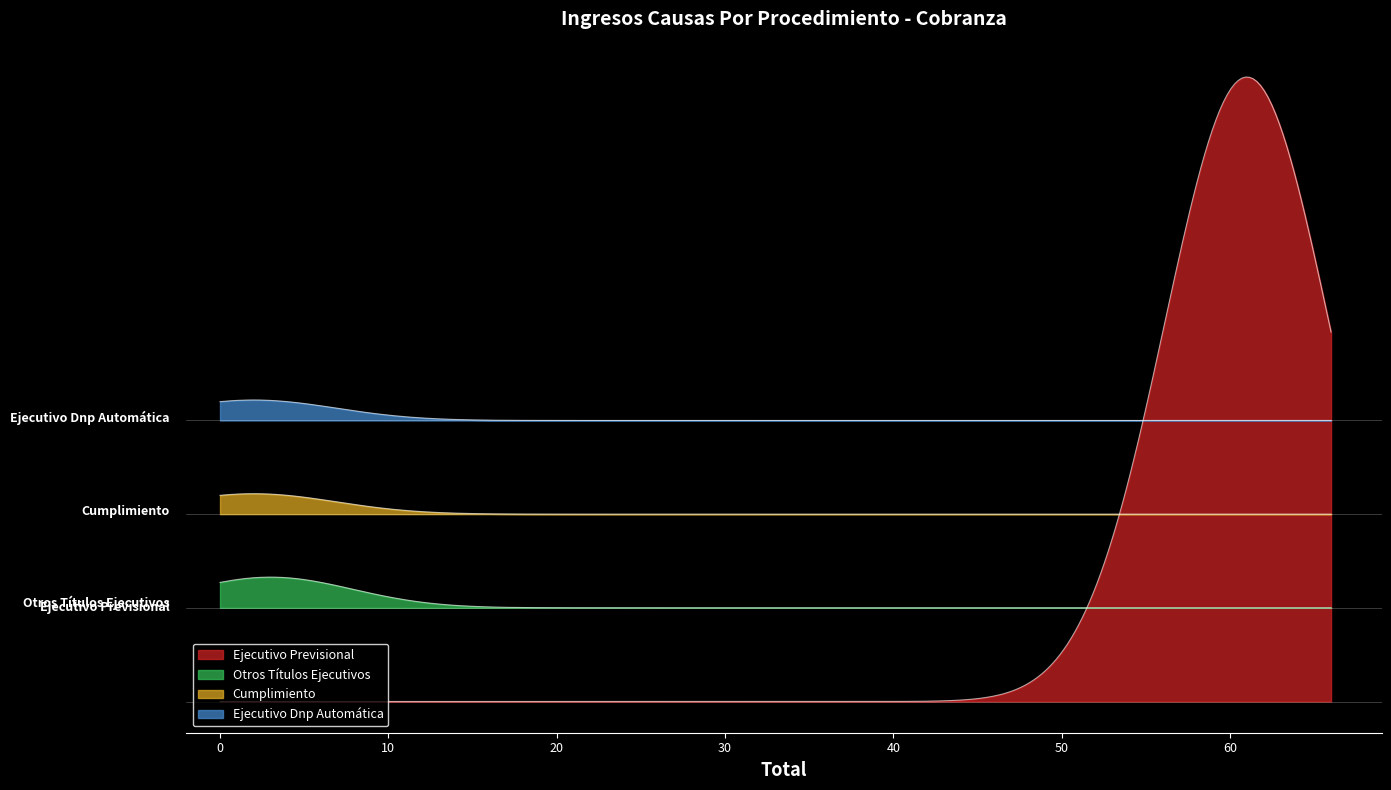

What is the average value of the Ejecutivo Dnp Automática series?

2